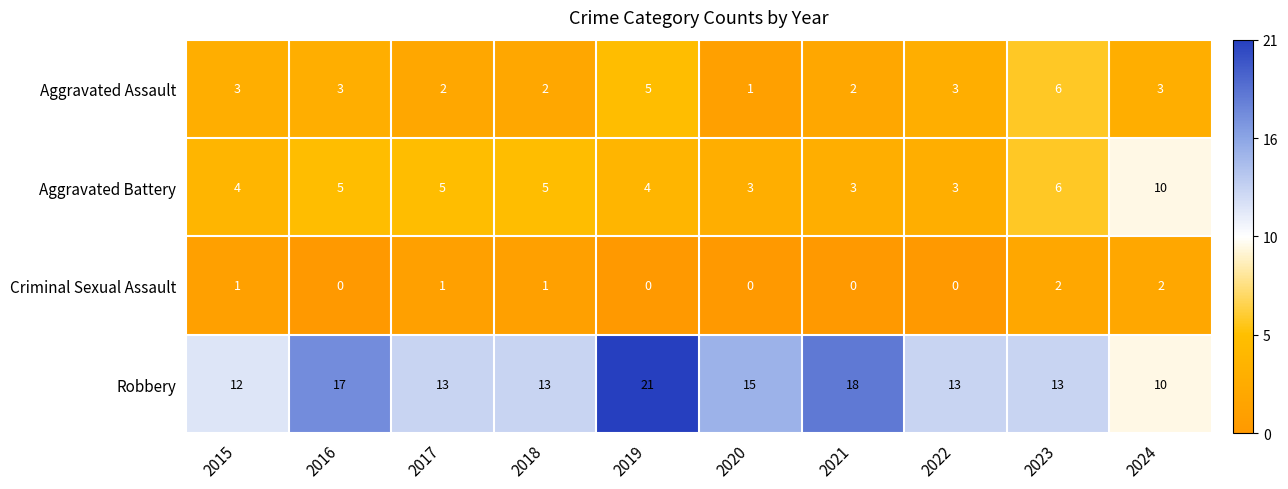

At which label is Robbery closest to 15?

2020